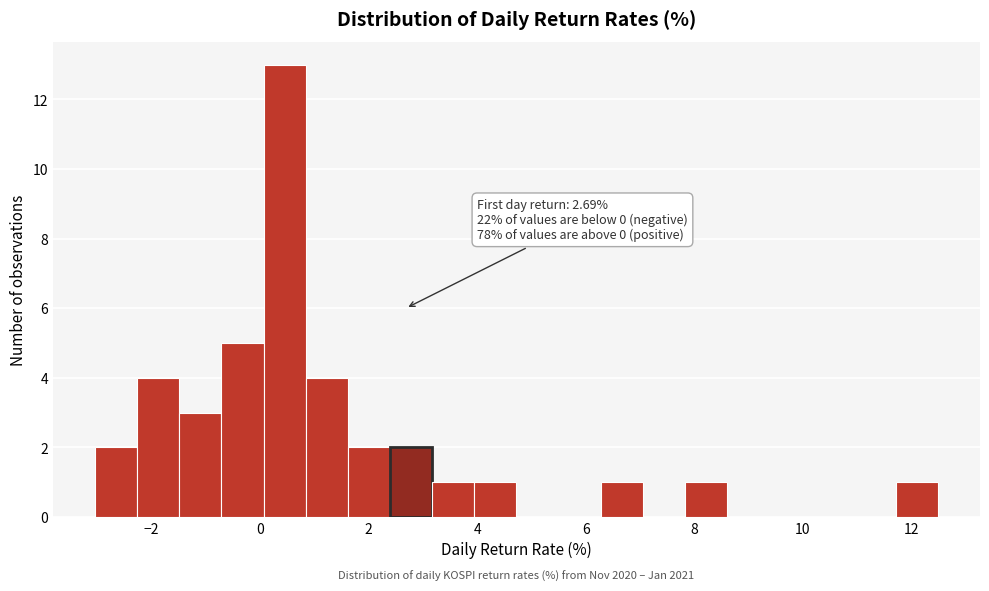

Around what value on the x-axis is the tallest bar? Give the approximate position of its centre, as read against the axis.

0.4